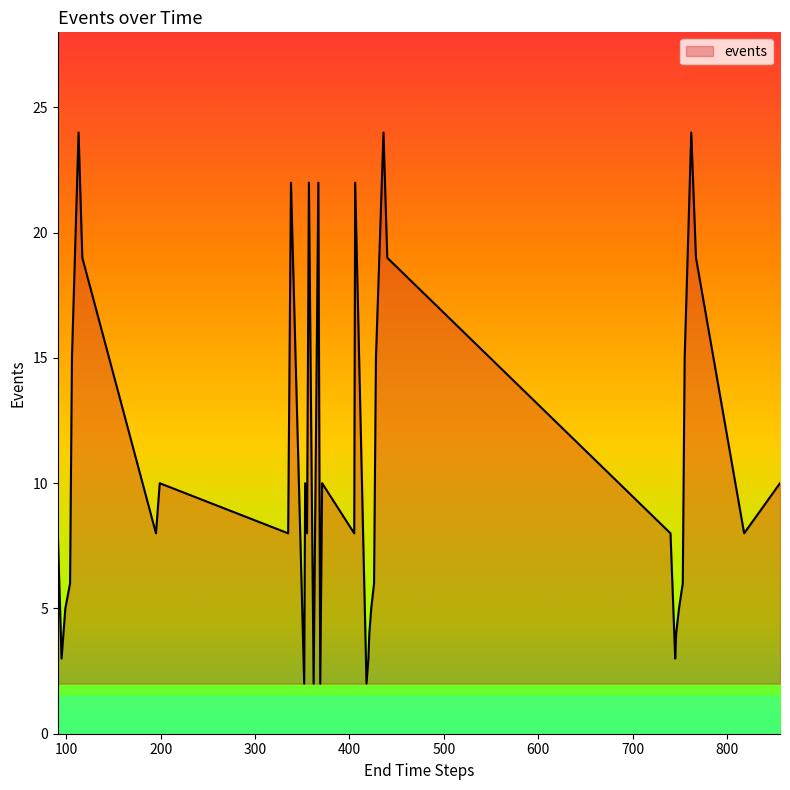

What is the difference between the maximum and minimum values?

22